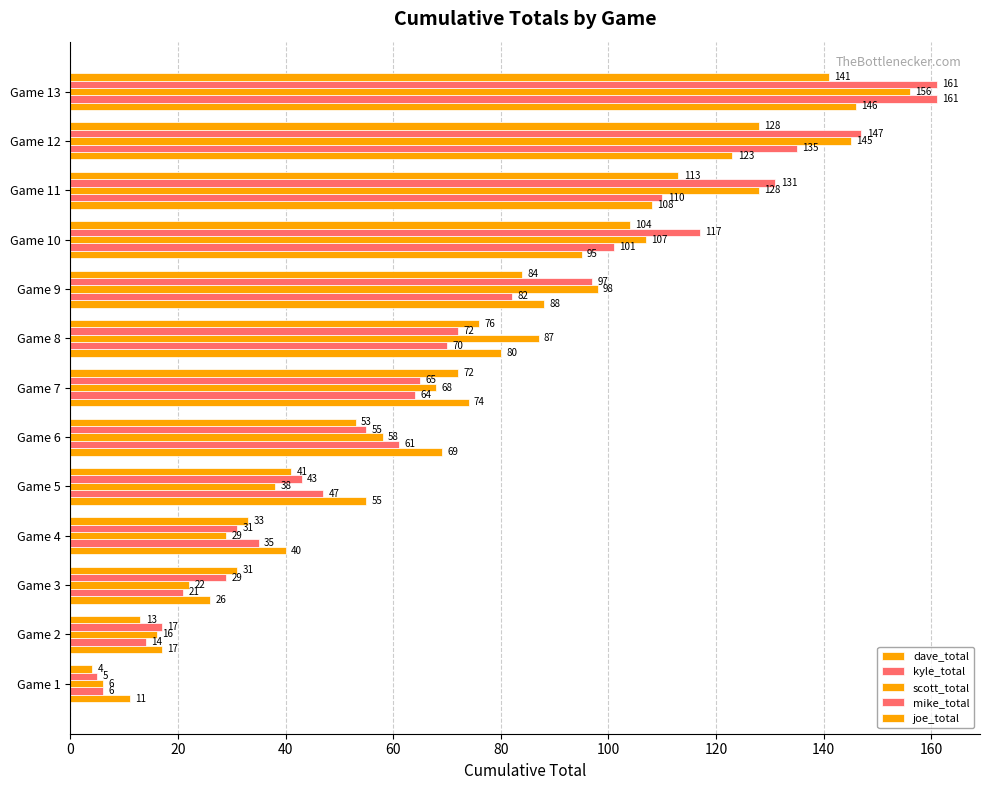

How many values in the scott_total series are below 68?

6